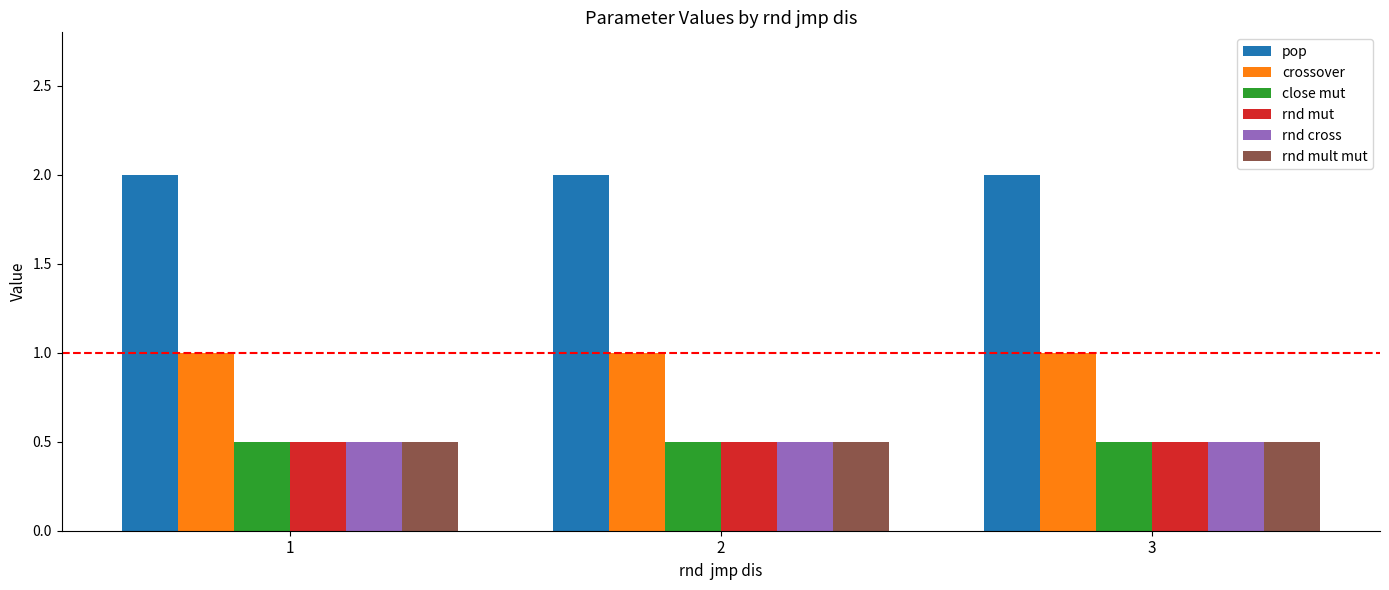

What is the total value across all series at 1?

5.0